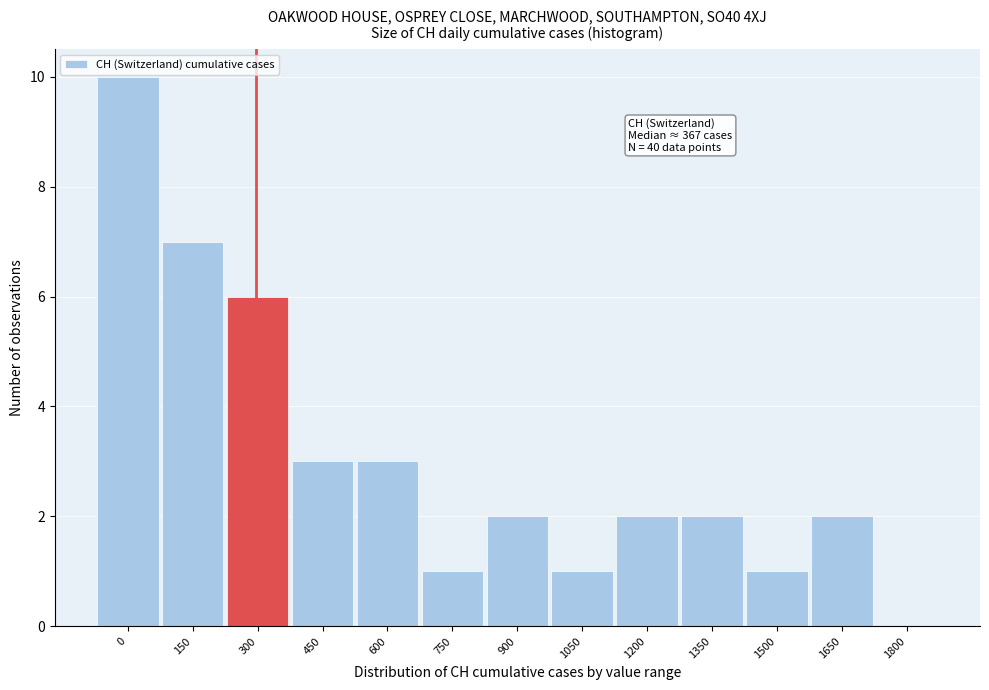

Reading left to right, what are all the values shown in this chart?

0=10	150=7	300=6	450=3	600=3	750=1	900=2	1050=1	1200=2	1350=2	1500=1	1650=2	1800=0